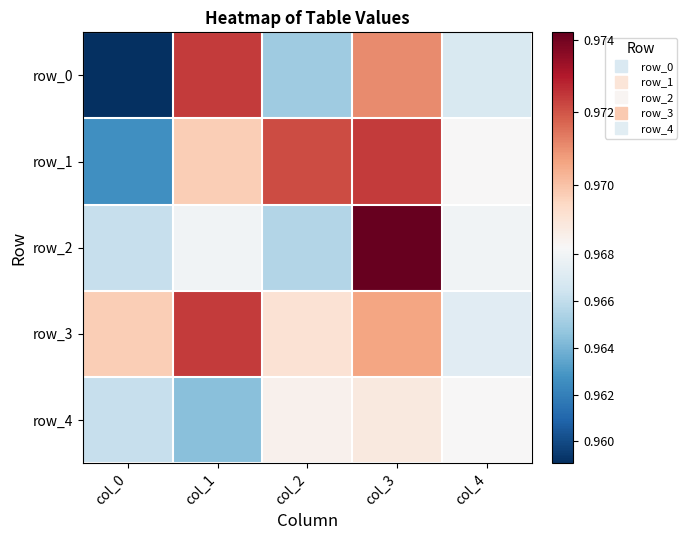

Reading left to right, what are all the values shown in this chart?

row_0: col_0=1.0	col_1=1.0	col_2=1.0	col_3=1.0	col_4=1.0
row_1: col_0=1.0	col_1=1.0	col_2=1.0	col_3=1.0	col_4=1.0
row_2: col_0=1.0	col_1=1.0	col_2=1.0	col_3=1.0	col_4=1.0
row_3: col_0=1.0	col_1=1.0	col_2=1.0	col_3=1.0	col_4=1.0
row_4: col_0=1.0	col_1=1.0	col_2=1.0	col_3=1.0	col_4=1.0